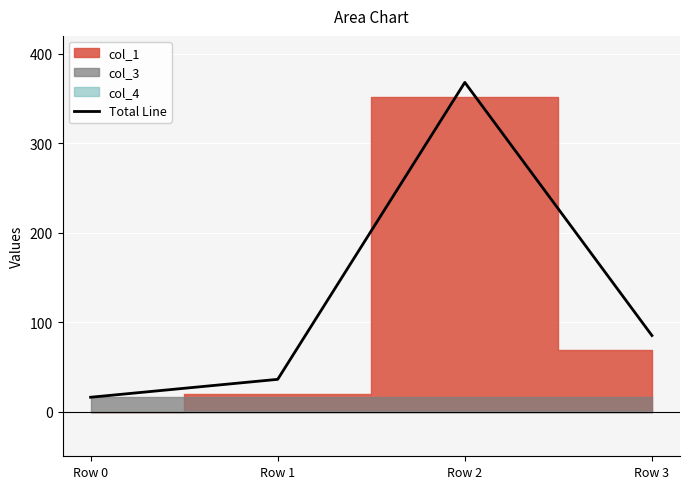

Rank the categories by value from highest to lowest.

Row 2, Row 3, Row 1, Row 0